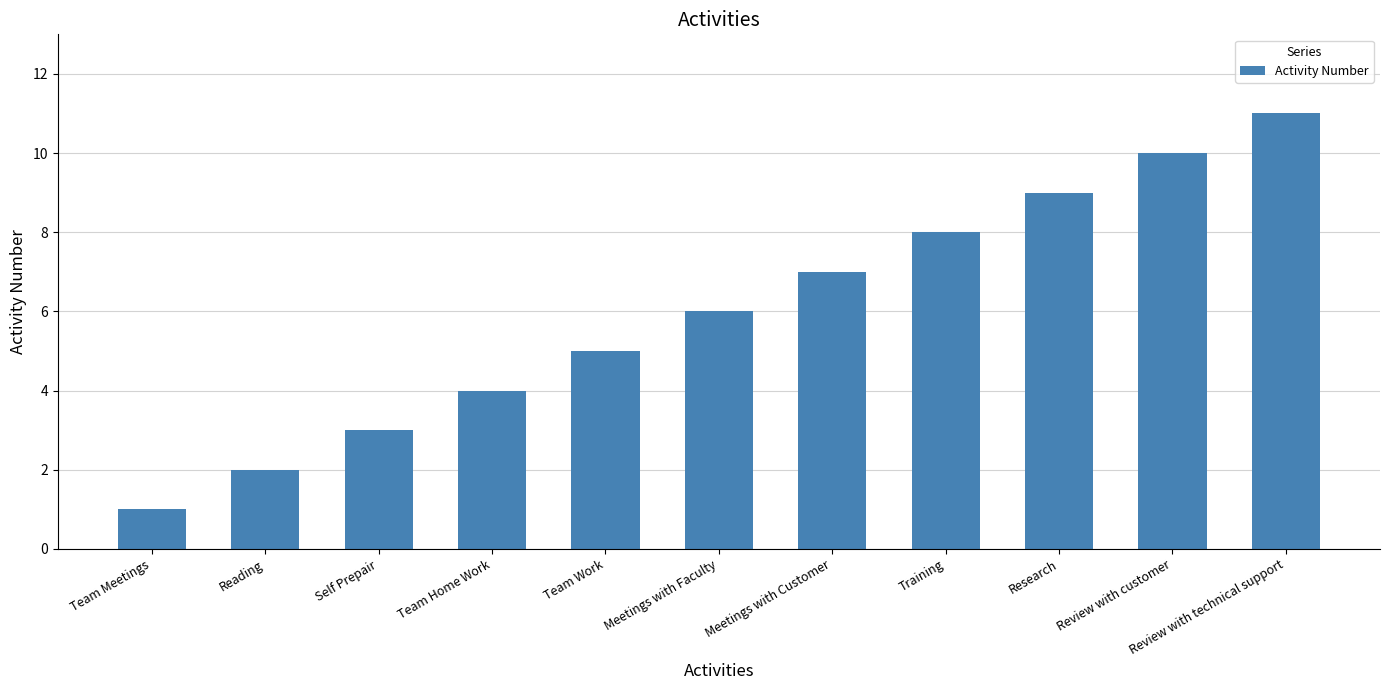

What is the label of the 9th bar from the left?

Research